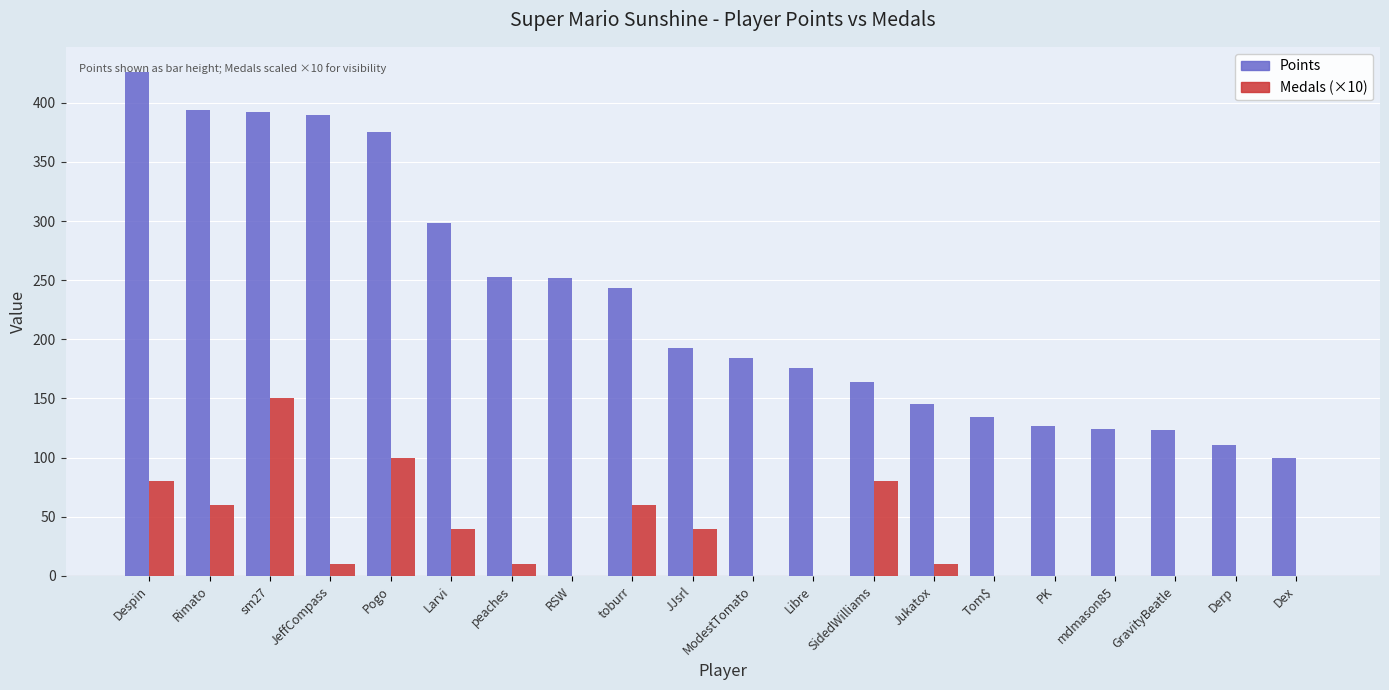

Are the bars horizontal?

No